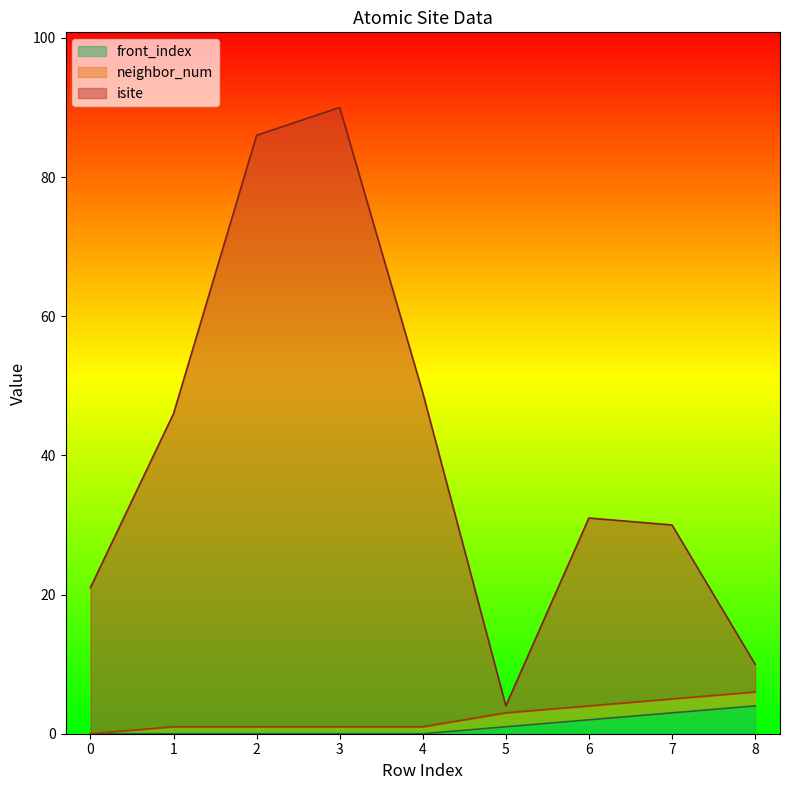

What are all the series names shown in the legend?

front_index, neighbor_num, isite